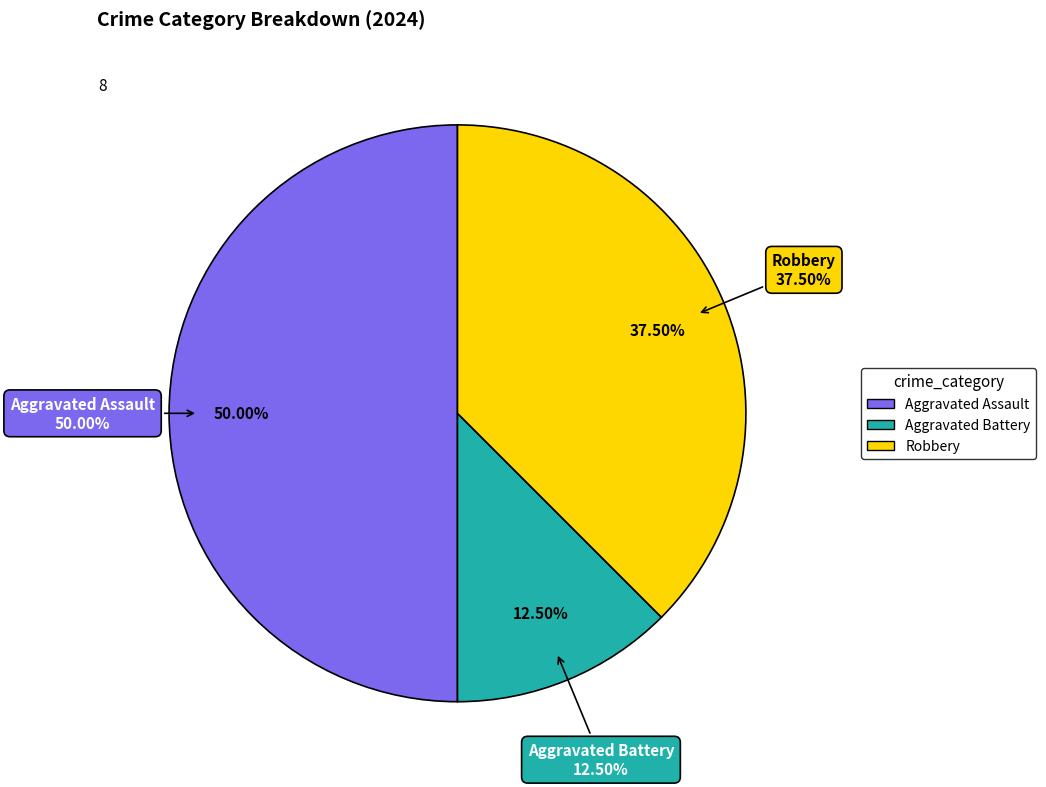

True or false: Aggravated Assault accounts for 50% of the total.

True